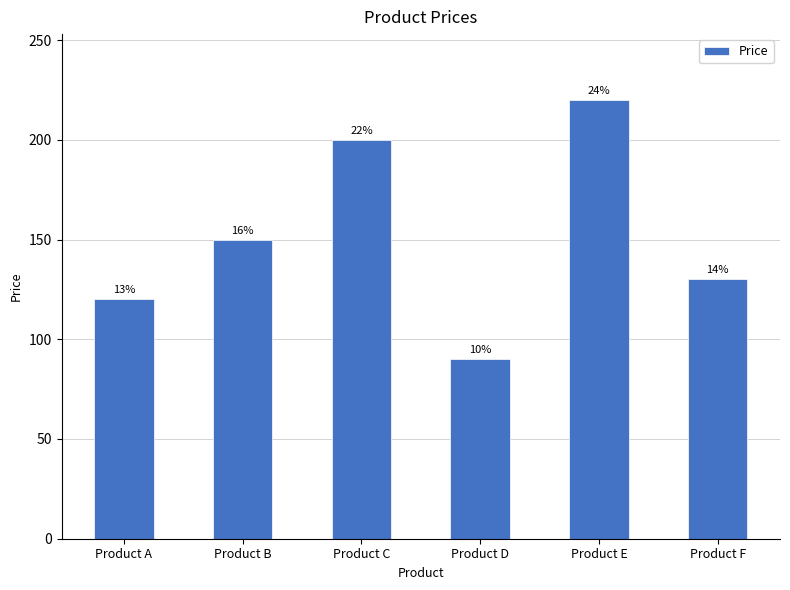

How many bars are there in total?

6